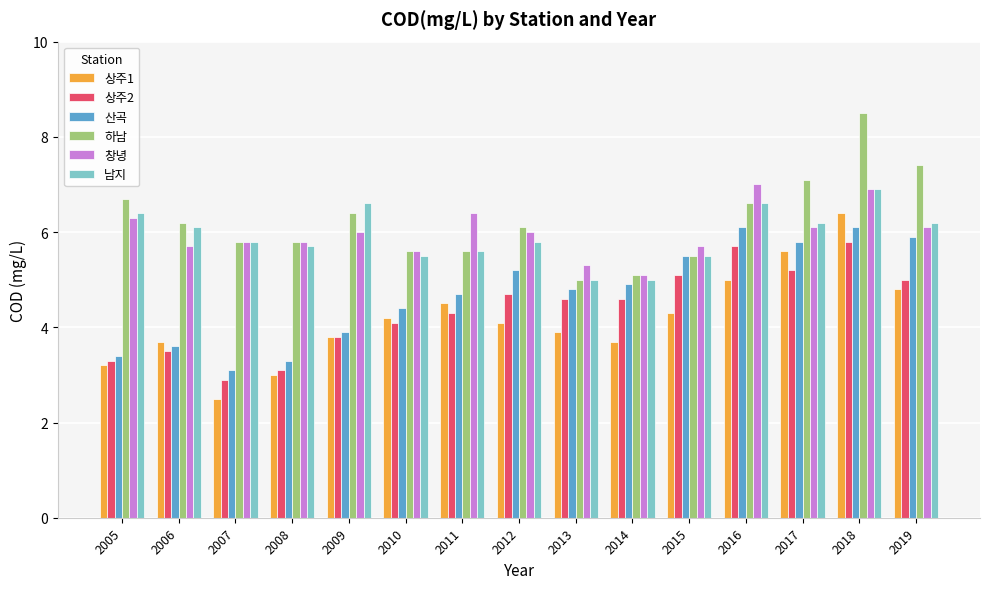

What is the difference between the maximum and minimum values in the 남지 series?

1.9